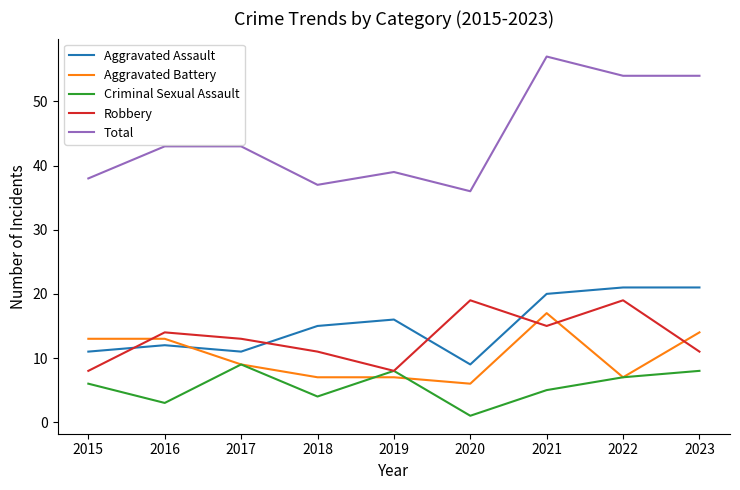

What is the sum of the Criminal Sexual Assault values at 2017 and 2015?

15